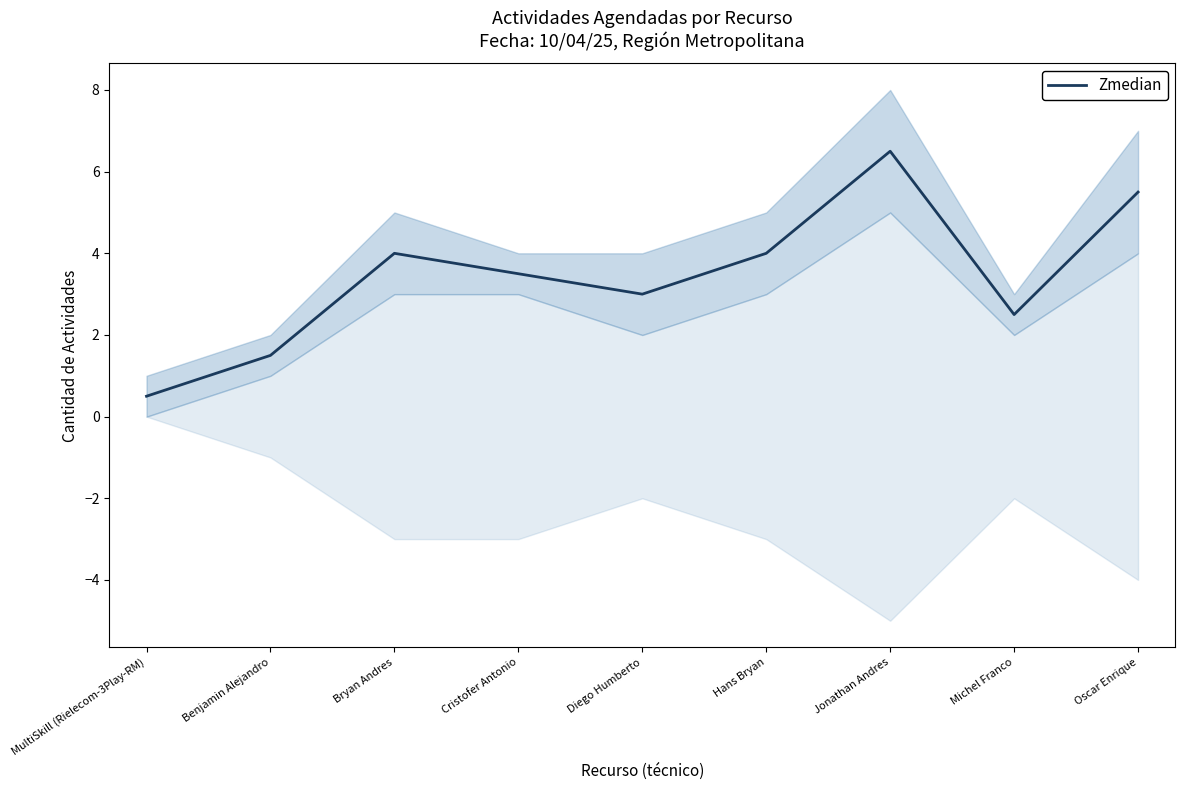

List the labels in order of value, largest first.

Jonathan Andres, Oscar Enrique, Bryan Andres, Hans Bryan, Cristofer Antonio, Diego Humberto, Michel Franco, Benjamin Alejandro, MultiSkill (Rielecom-3Play-RM)